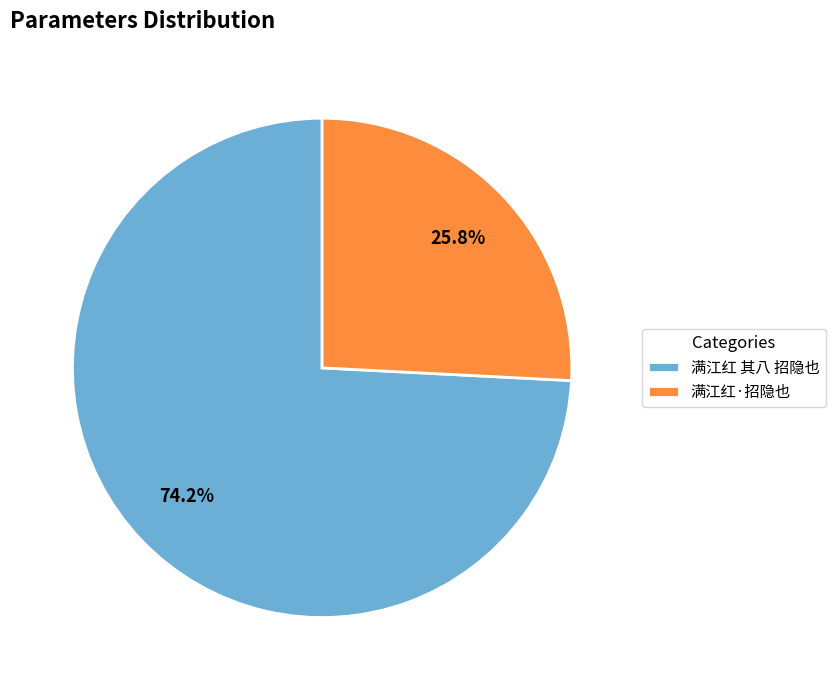

Count the number of slices in the pie.

2